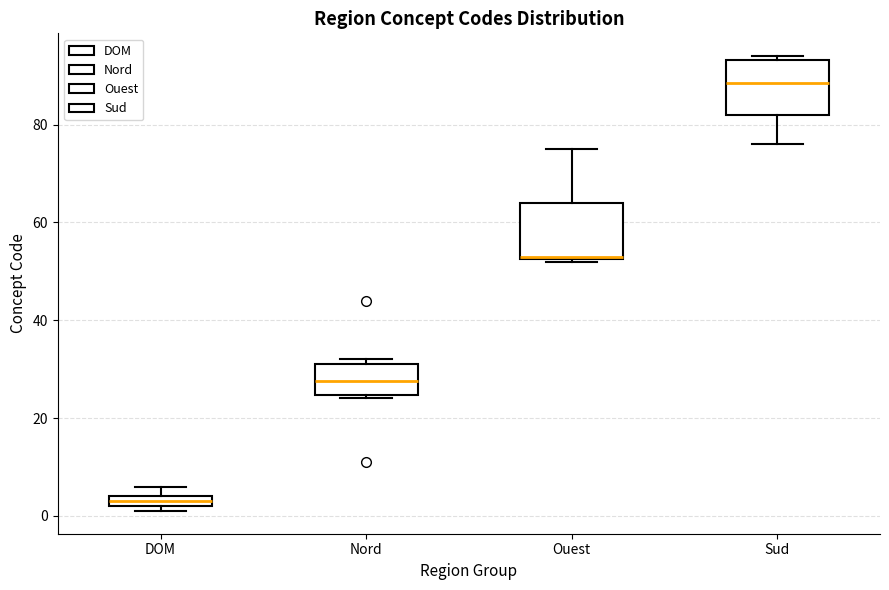

Which box has the highest median line?

Sud